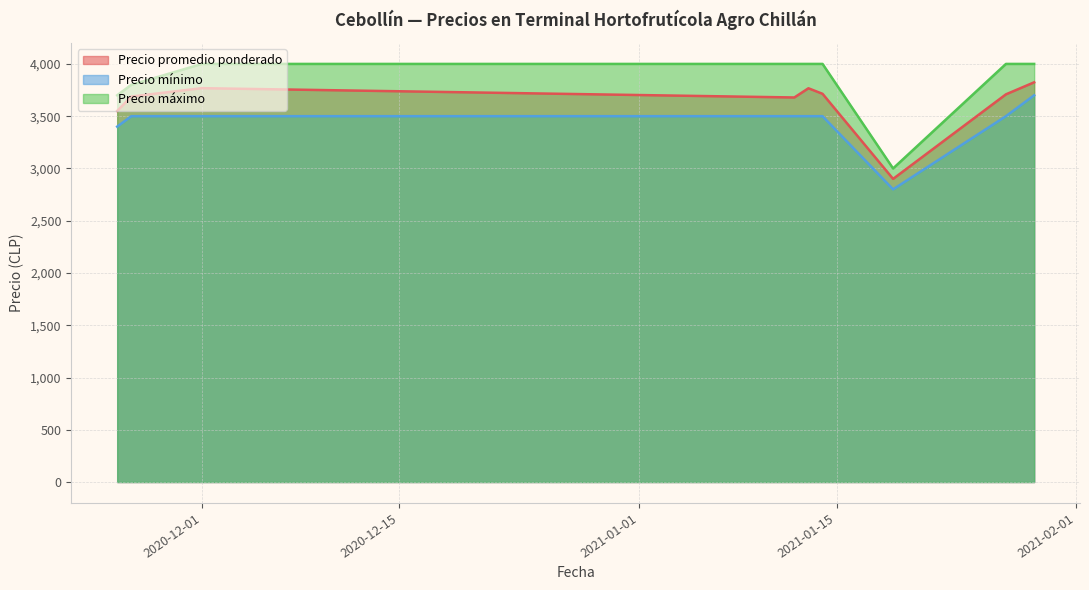

In Precio promedio ponderado, how many points are higher than both neighbors (excluding endpoints)?

2